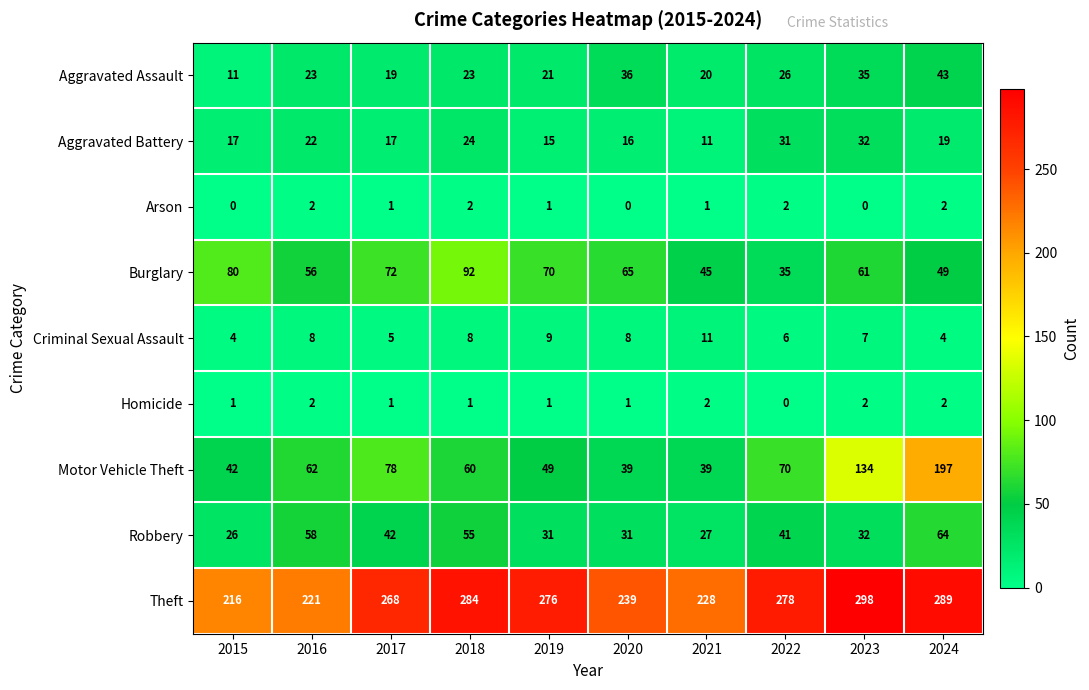

What is the total value across all series at 2015?

397